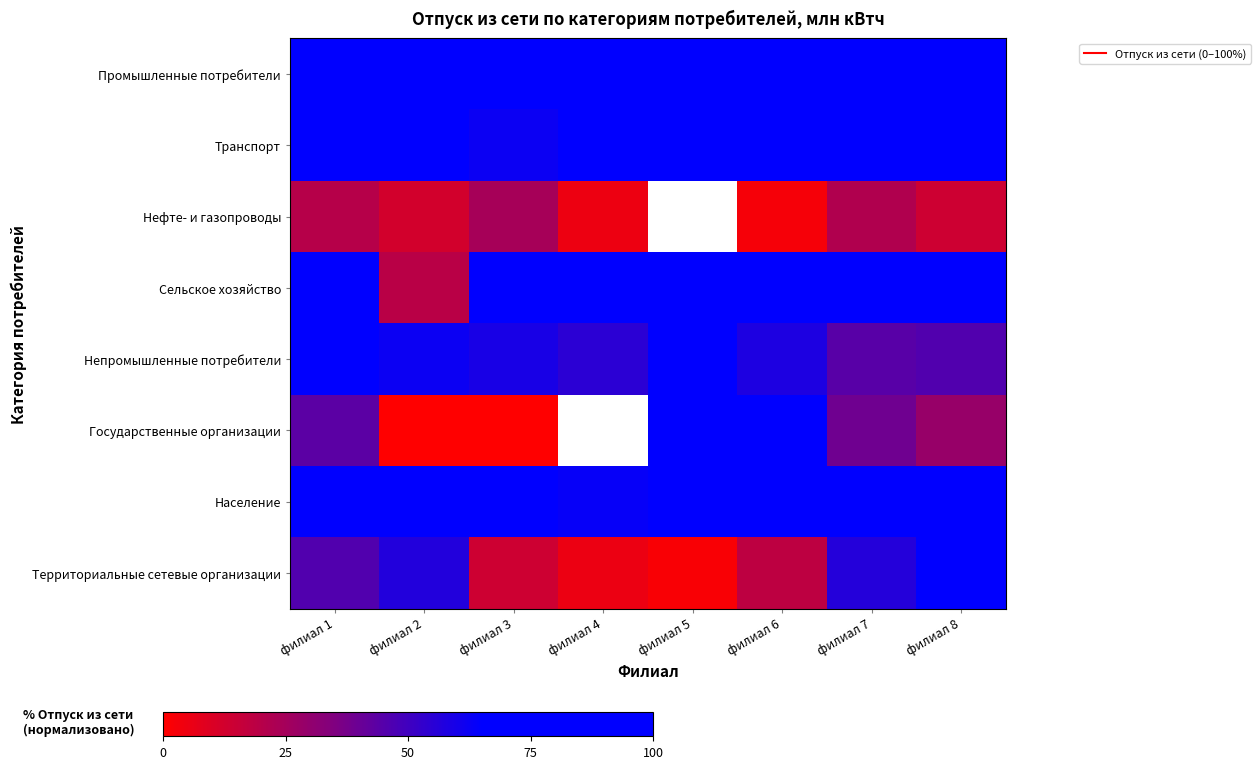

List the series in order of their peak value, lowest first.

Нефте- и газопроводы, Непромышленные потребители, Территориальные сетевые организации, Государственные организации, Промышленные потребители, Транспорт, Сельское хозяйство, Население